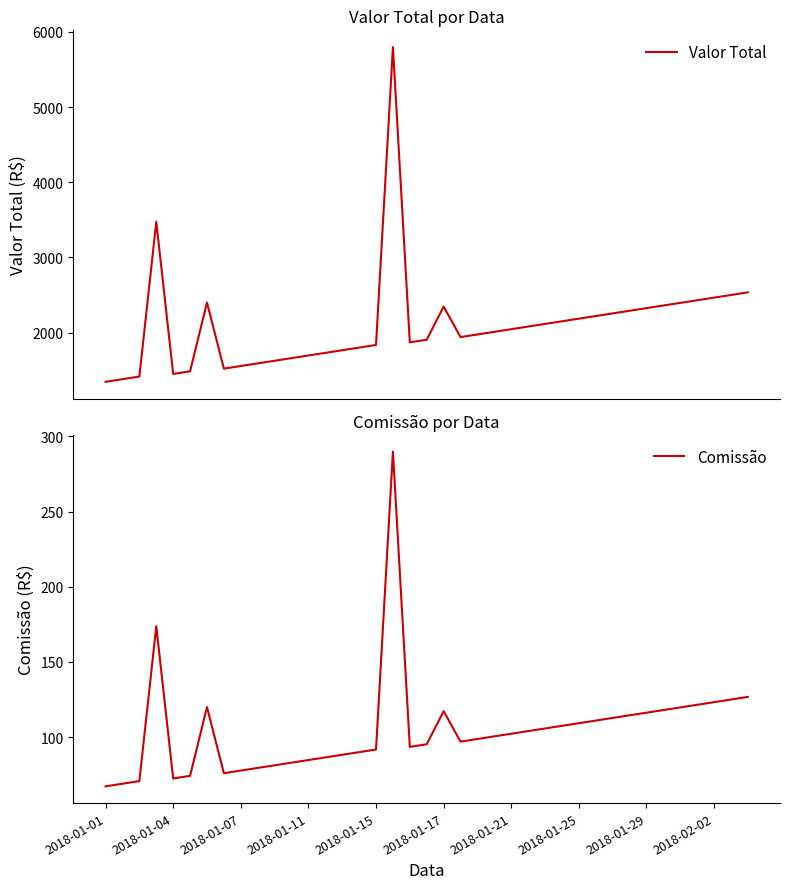

How many interior local valleys does the Valor Total series have?

4